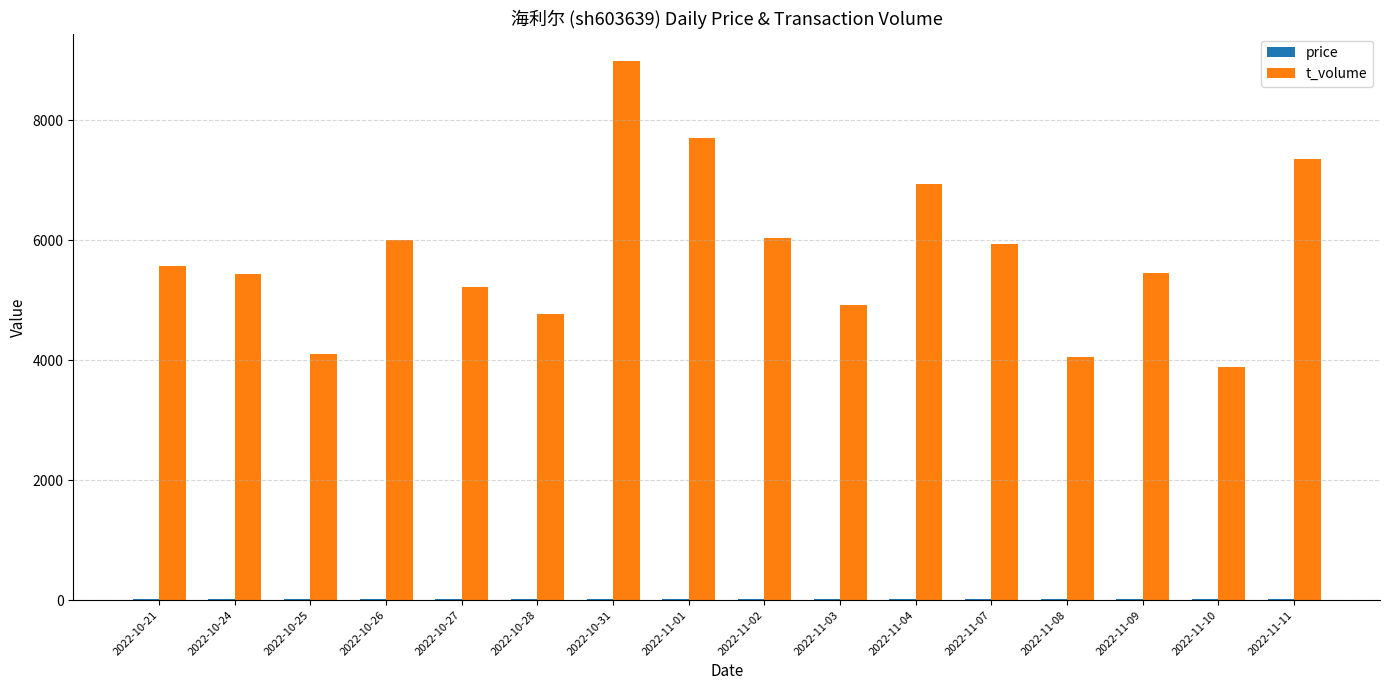

Between 2022-11-08 and 2022-11-10, which series saw the biggest shift?

t_volume